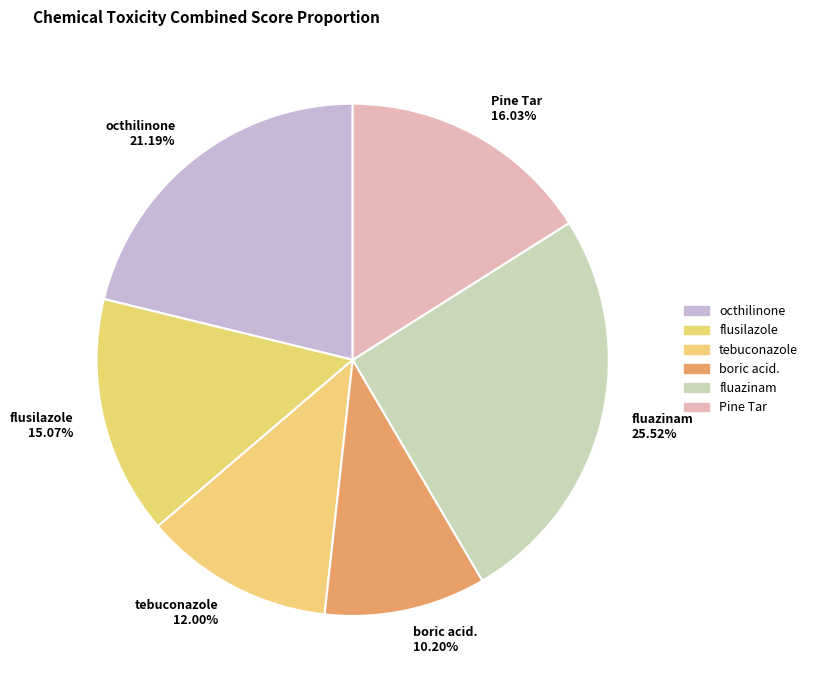

To the nearest percent, what percentage of the pie is octhilinone?

21%